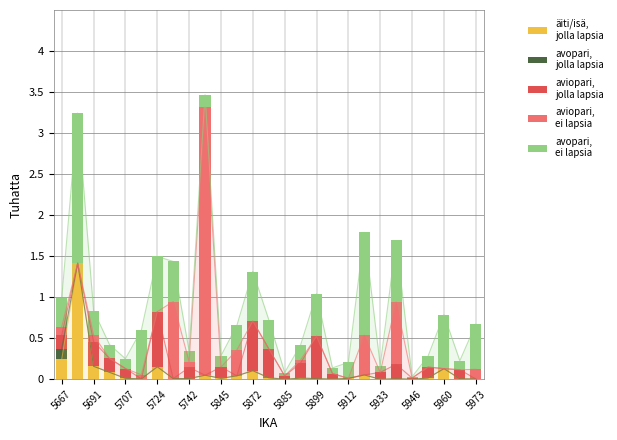

The avopari,
ei lapsia series shows 0.2 at 5691. True or false?

False